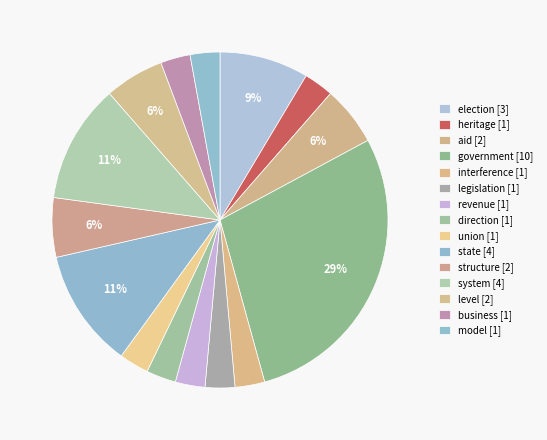

Which slice is the smallest?

heritage